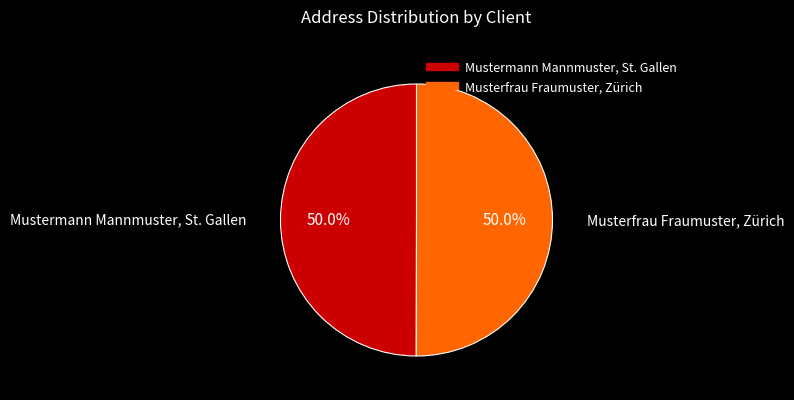

Is the sum of Musterfrau Fraumuster, Zürich and Mustermann Mannmuster, St. Gallen greater than half?

Yes